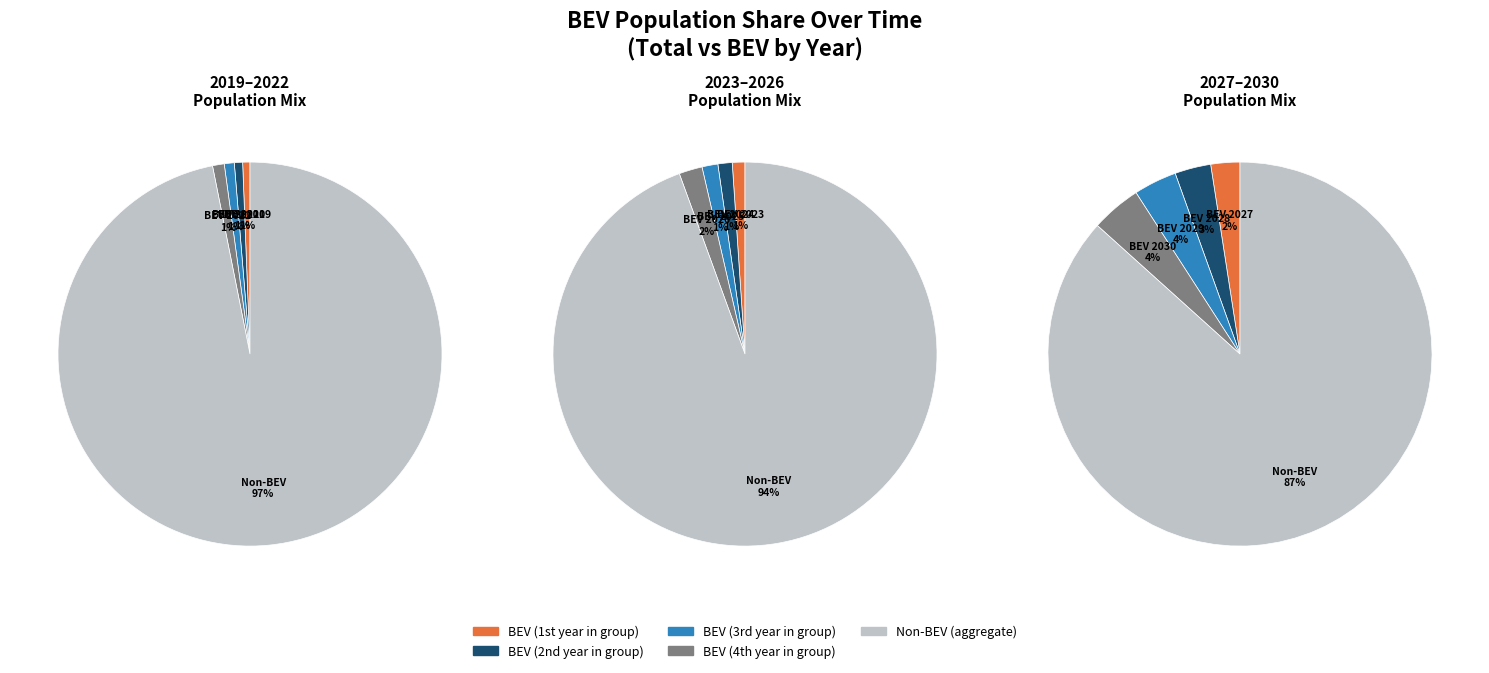

What is the smallest slice in the pie chart?

2019